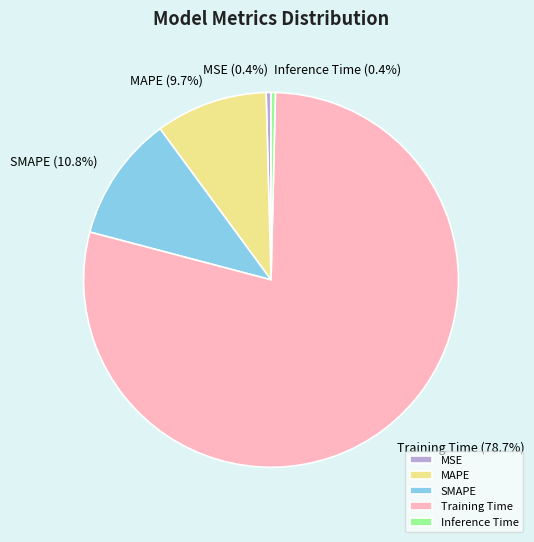

Which slice is the largest?

Training Time